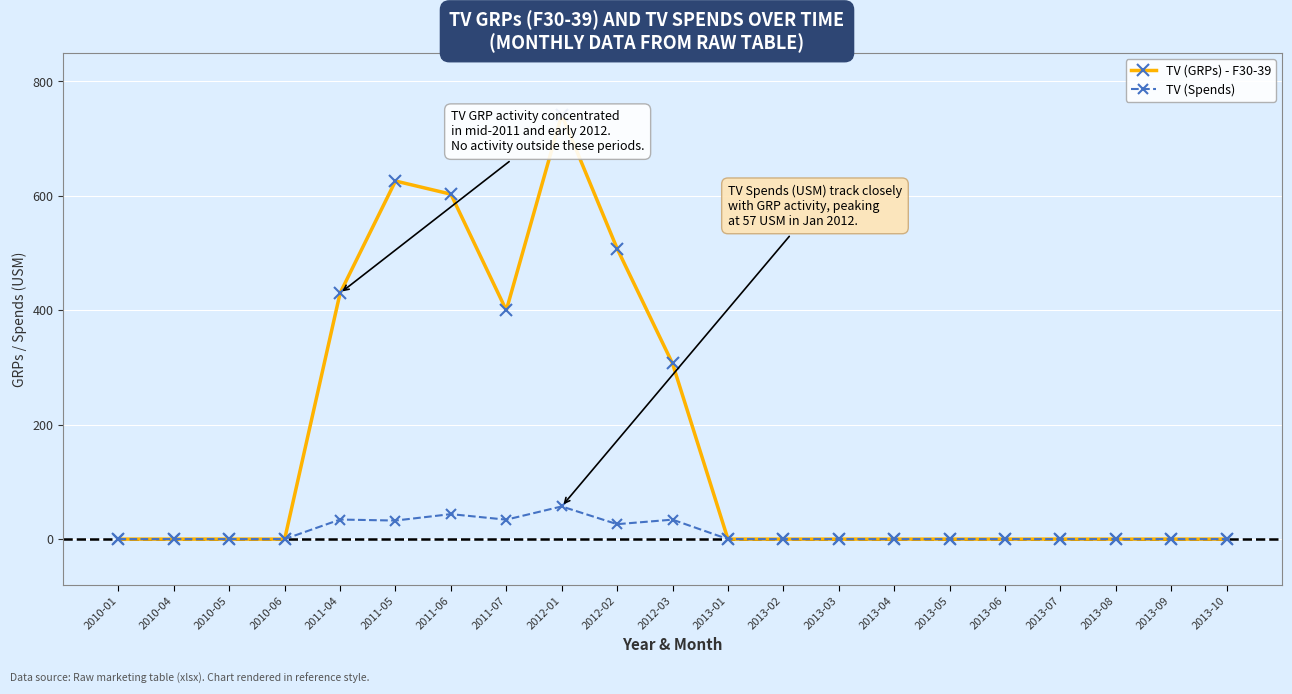

List the series in order of their peak value, highest first.

TV (GRPs) - F30-39, TV (Spends)